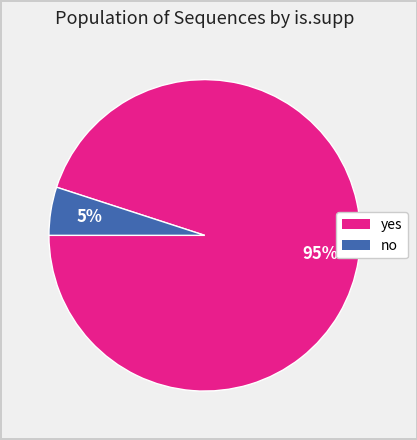

What is the smallest slice in the pie chart?

no